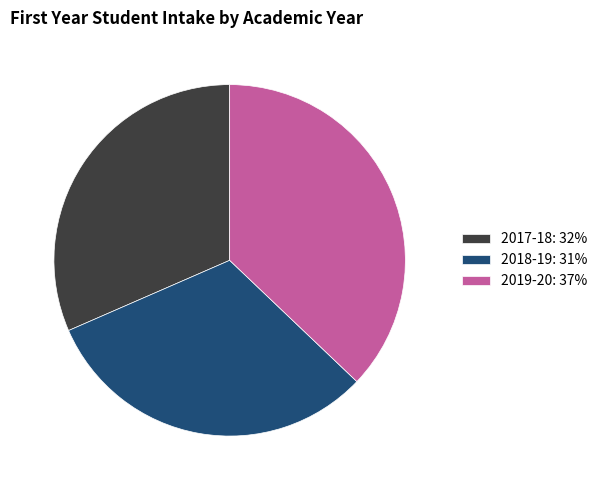

The 2019-20 slice represents 28% of the pie. True or false?

False